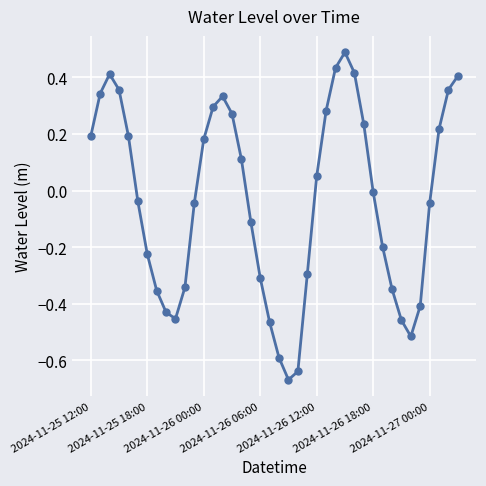

How many negative values are there?

21